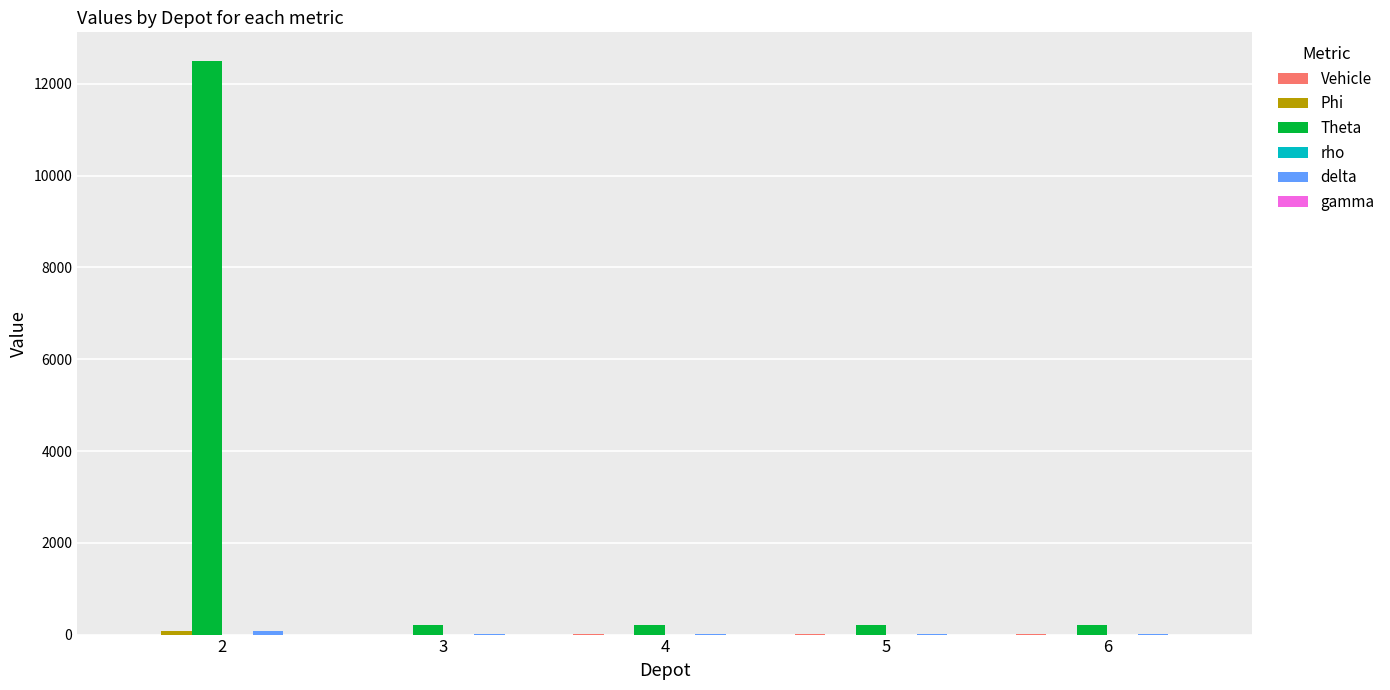

How many distinct data groups are displayed?

6